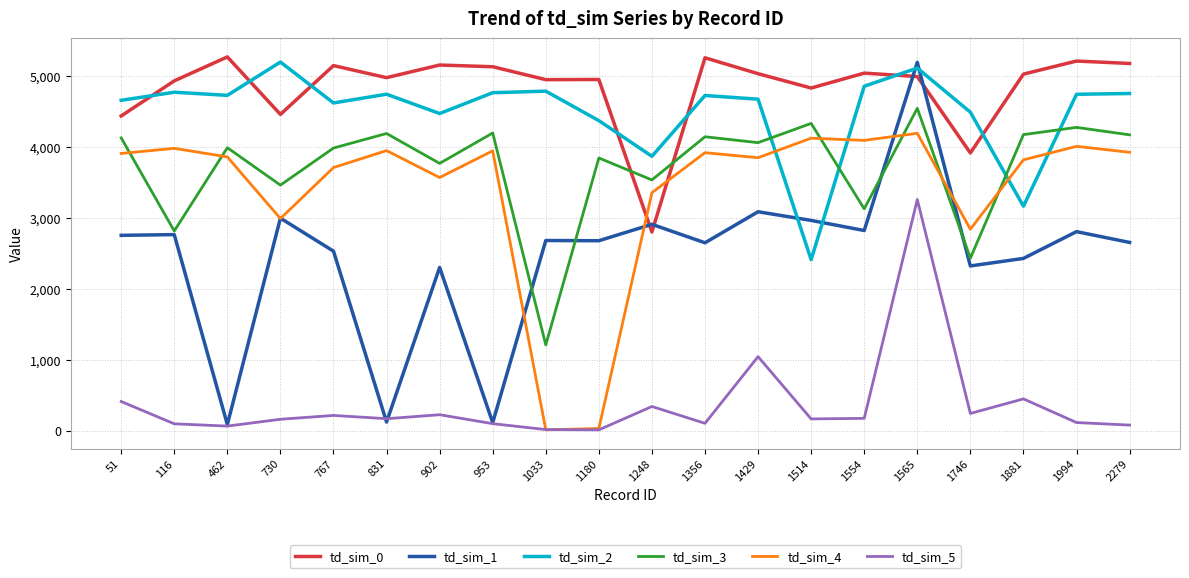

Which series has the largest range (max minus min)?

td_sim_1